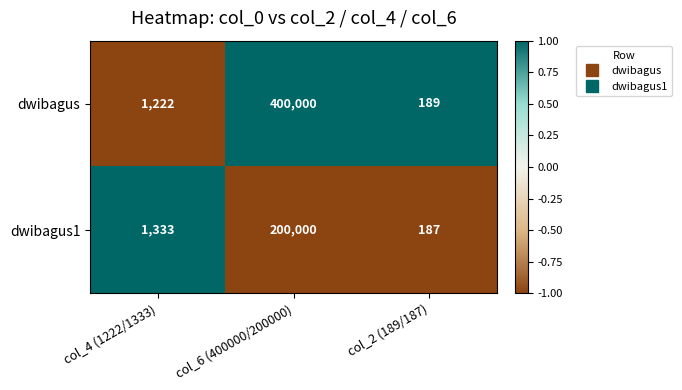

What is the difference between the highest and lowest values at col_4 (1222/1333)?

111